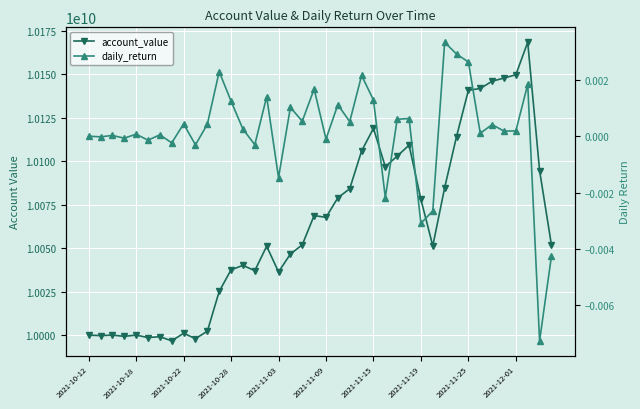

List the series in order of their peak value, lowest first.

daily_return, account_value